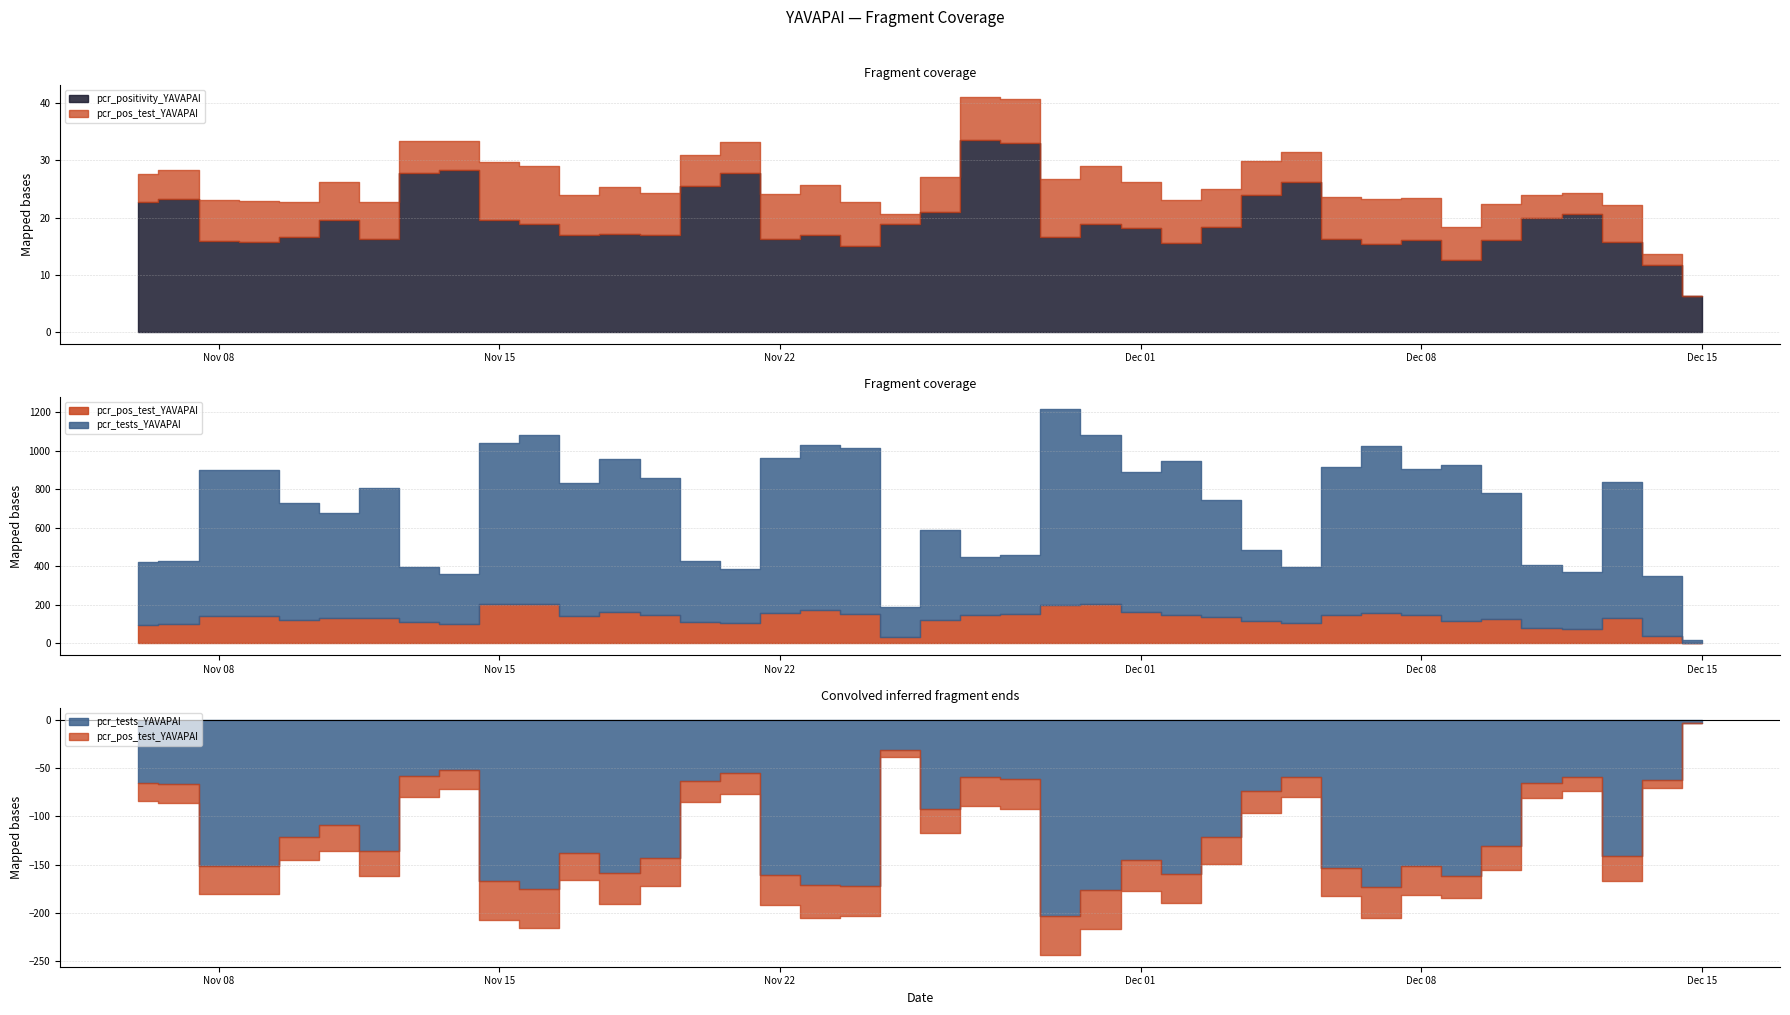

At which category is the sum across all series the highest?

16